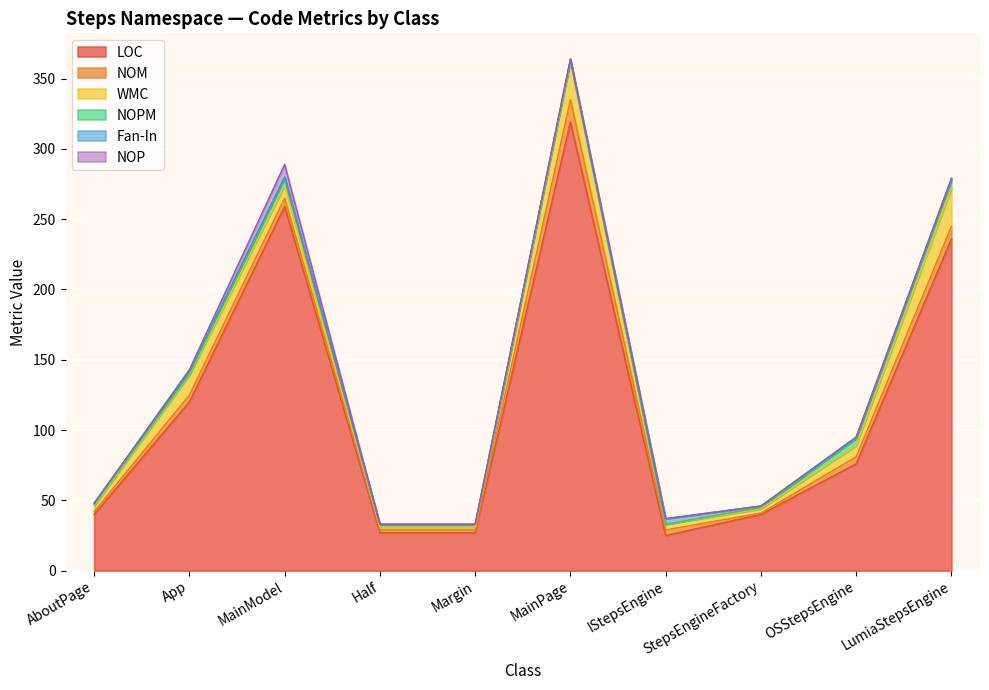

Which series has the widest spread of values?

LOC